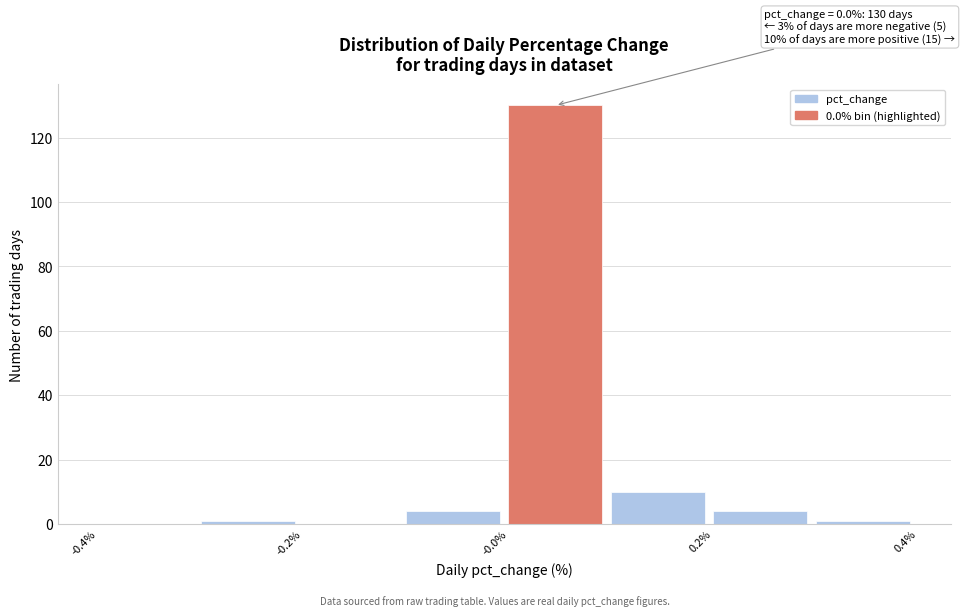

Over which range of the x-axis is the bar tallest?

0.0 to 0.1